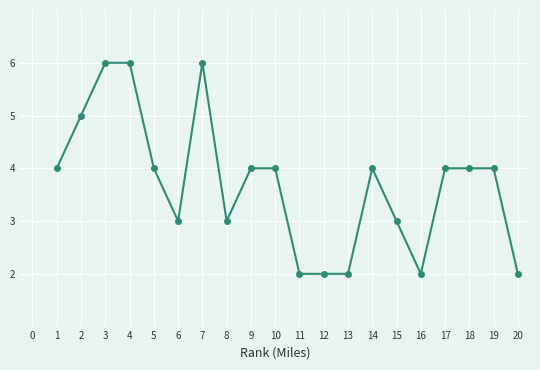

True or false: the data shows 6 at 10.

False